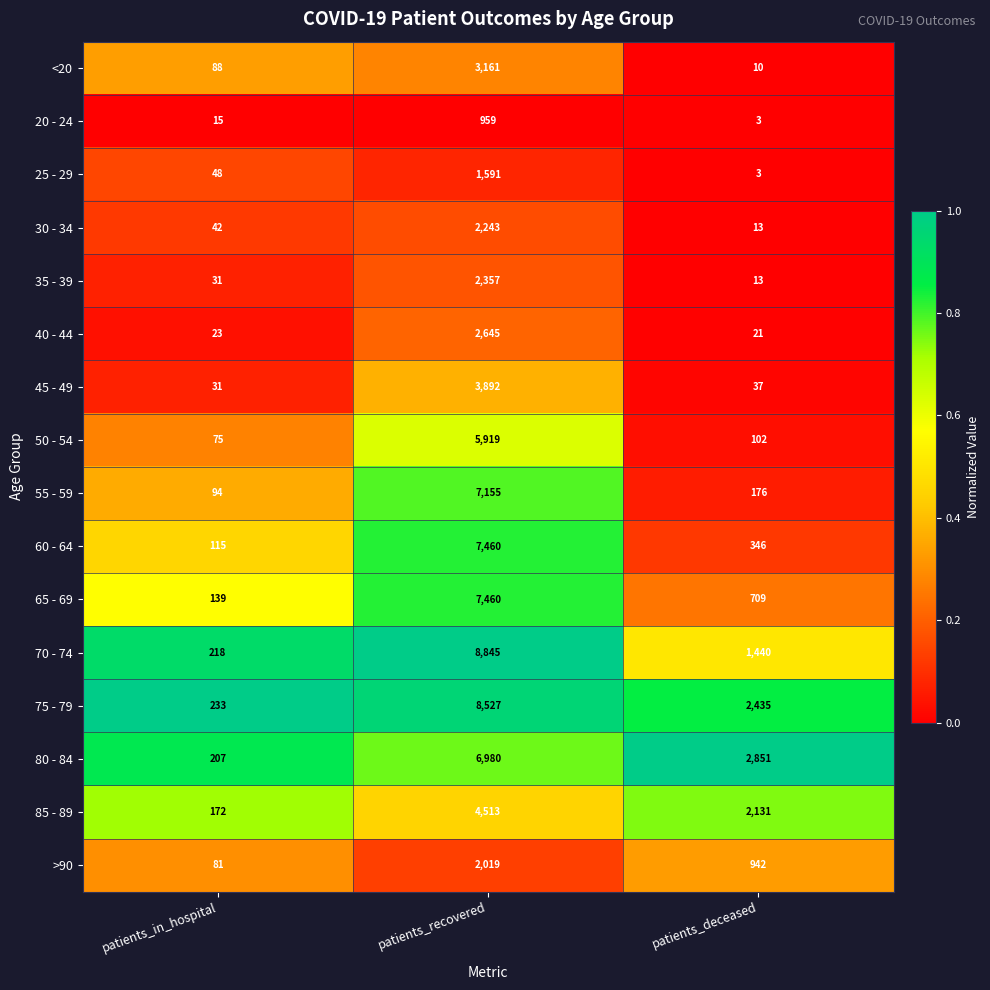

Where does the 80 - 84 series first go above 2851?

patients_recovered